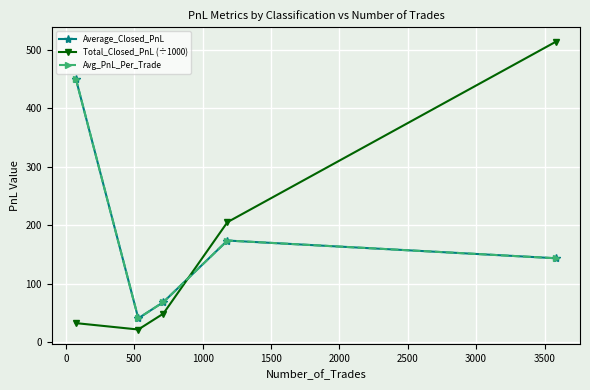

What is the value of the Total_Closed_PnL (÷1000) point at the 1st from the left?

32.4